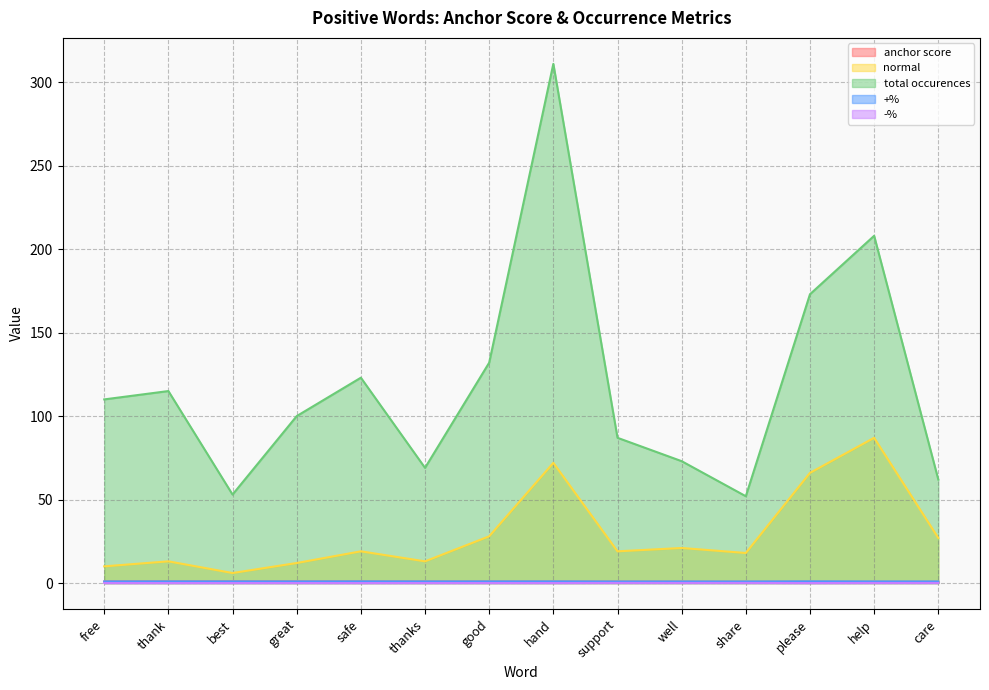

True or false: anchor score and normal intersect in this chart.

False